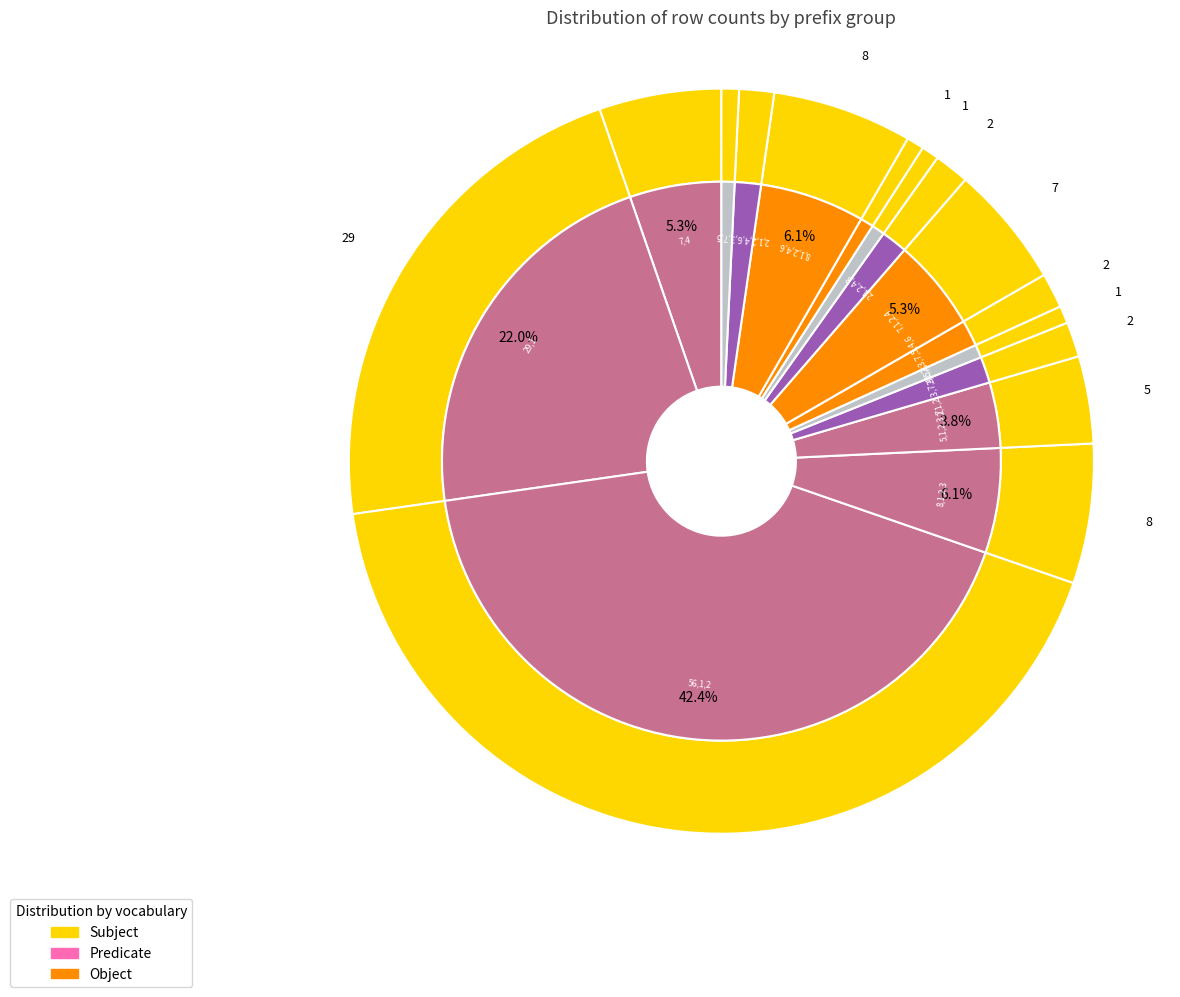

Is there any slice that represents more than half of the pie?

No